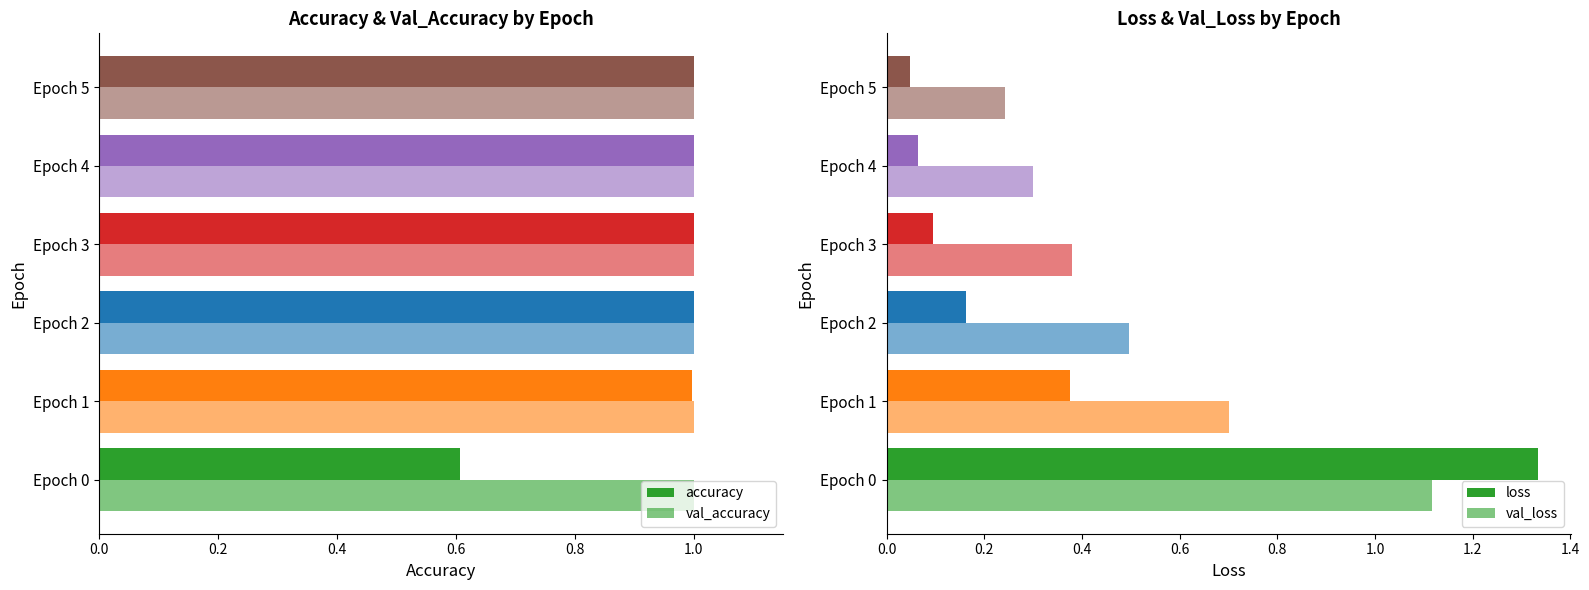

What are all the series names shown in the legend?

accuracy, val_accuracy, loss, val_loss